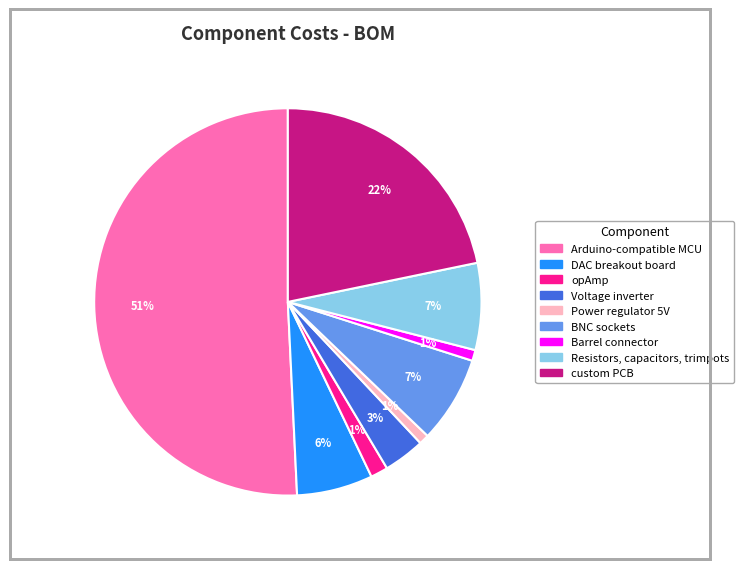

Approximately how many times larger is the value at Resistors, capacitors, trimpots compared to Arduino-compatible MCU?

0.1